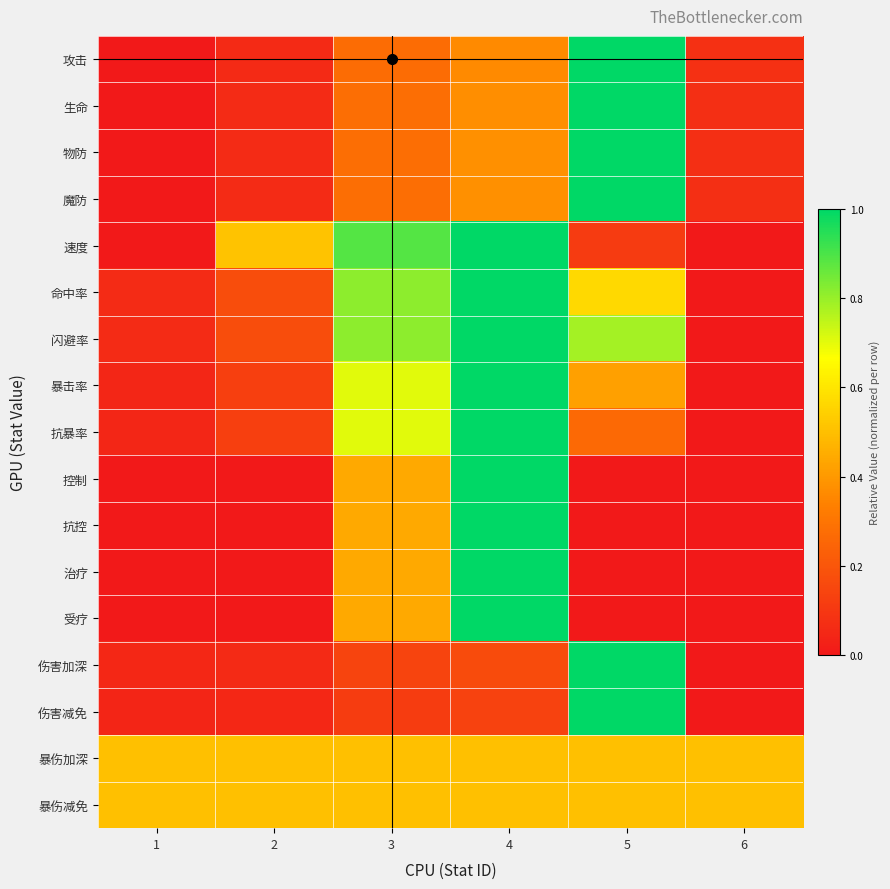

Which series has the largest range (max minus min)?

攻击